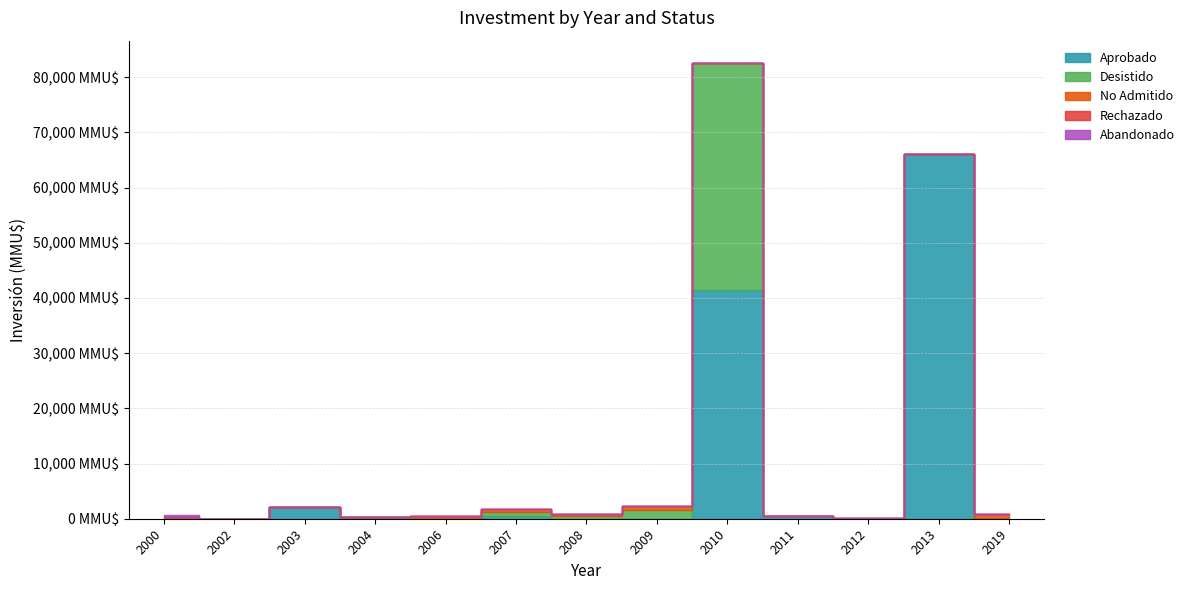

At which category does Desistido reach its first local peak?

2007